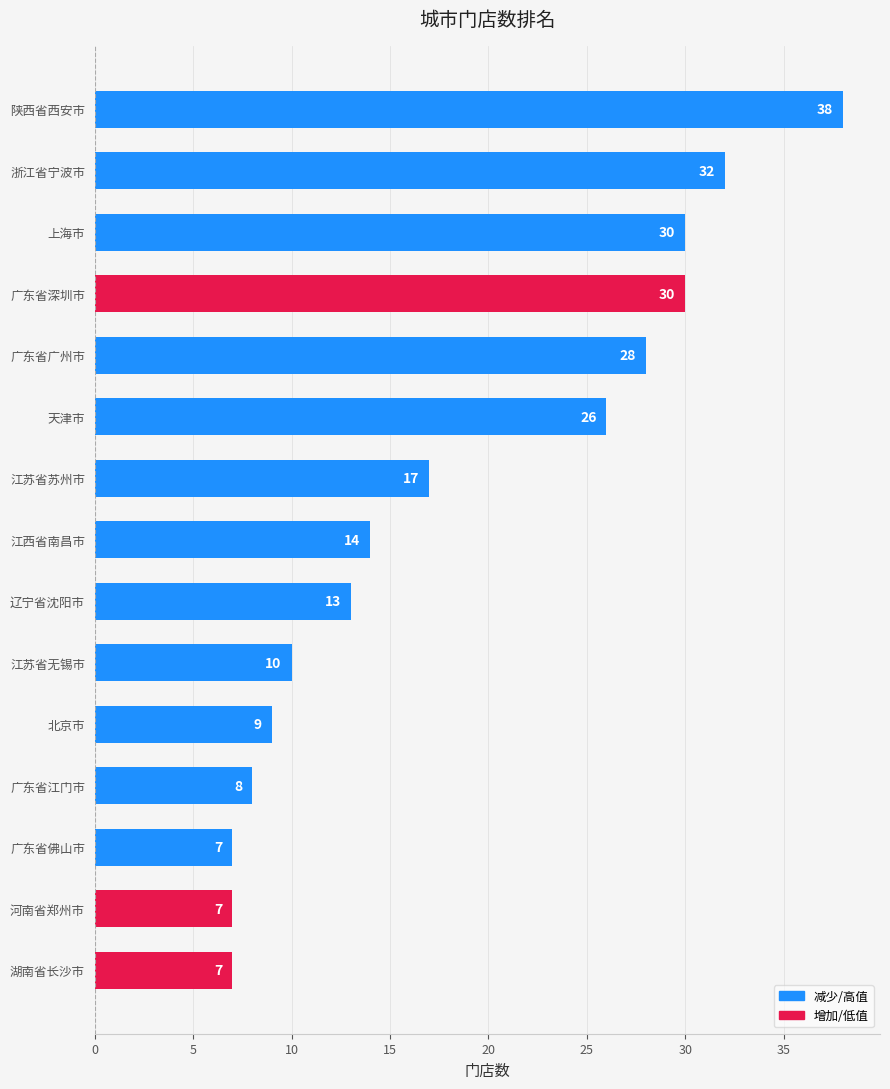

How many values are below 14?

7